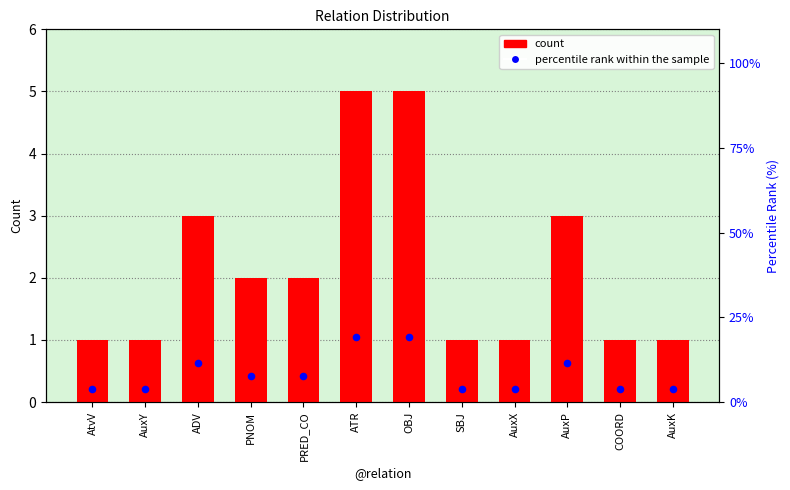

What is the total value across all series at PRED_CO?

9.7